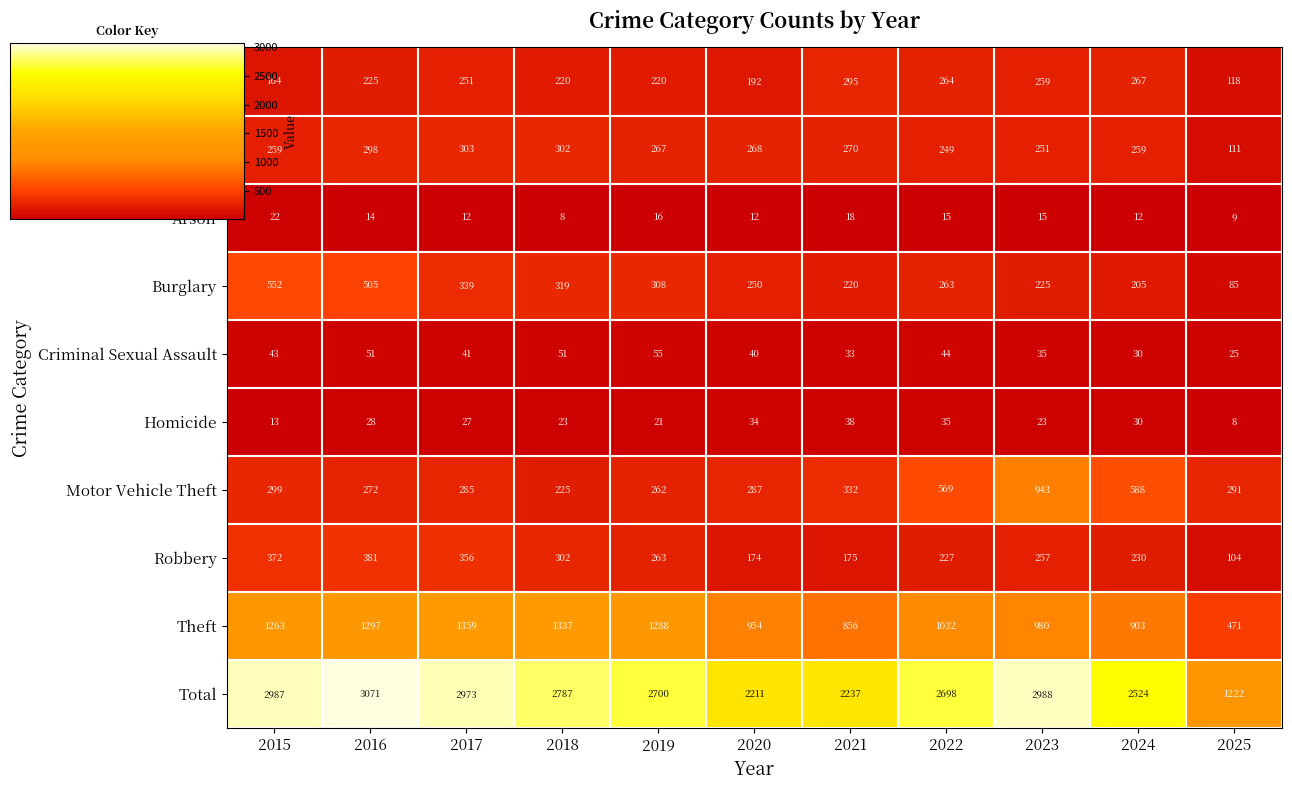

Which series has the widest spread of values?

Total